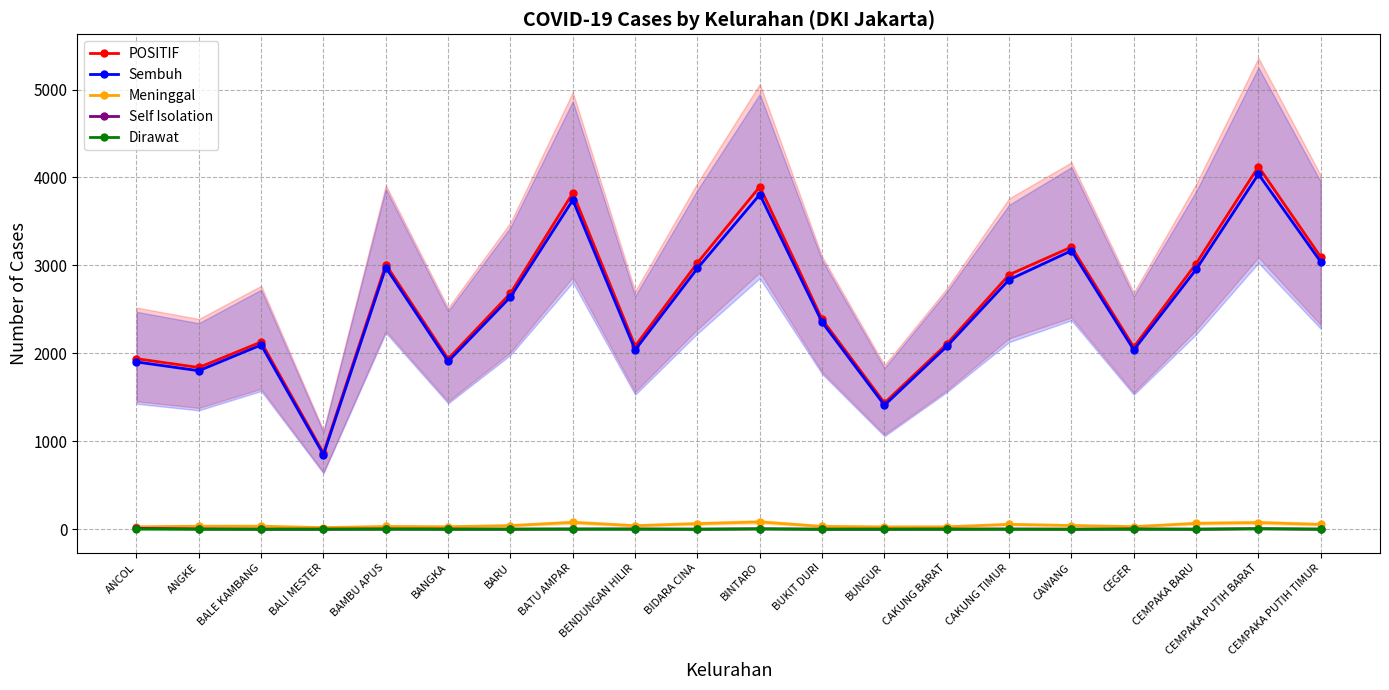

Is it true that Self Isolation equals 3 at BARU?

False